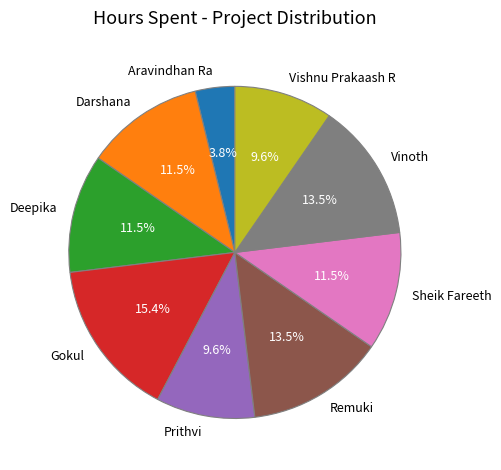

Is the sum of Gokul and Aravindhan Ra greater than half?

No